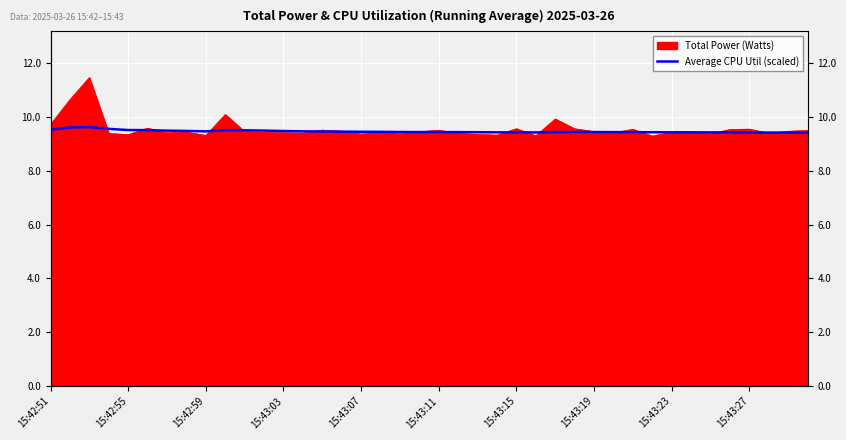

The chart shows a value of 16.4 at 10. True or false?

False